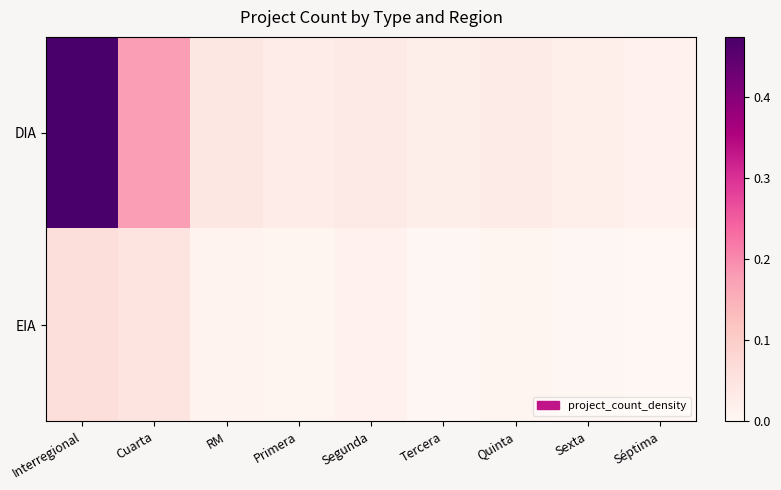

Which has a higher value, Segunda or Primera?

Segunda